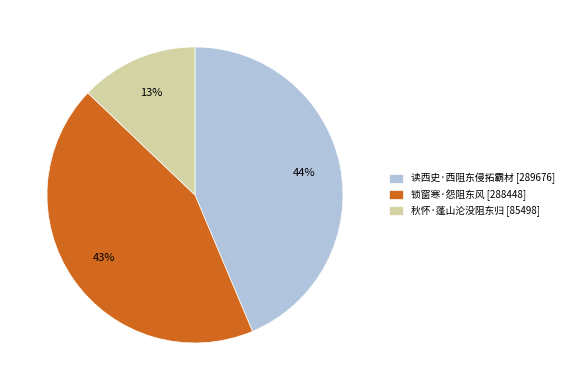

Combined, do 锁窗寒·怨阻东风 and 秋怀·蓬山沦没阻东归 account for over 50%?

Yes